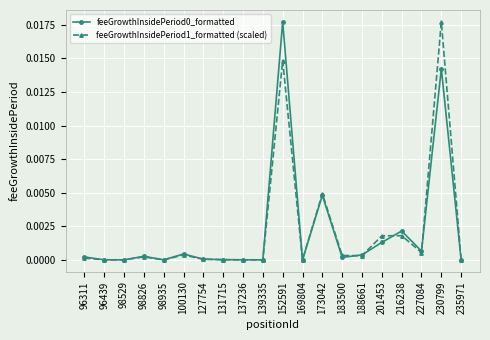

True or false: feeGrowthInsidePeriod0_formatted has more than 0 points higher than both neighbors.

True